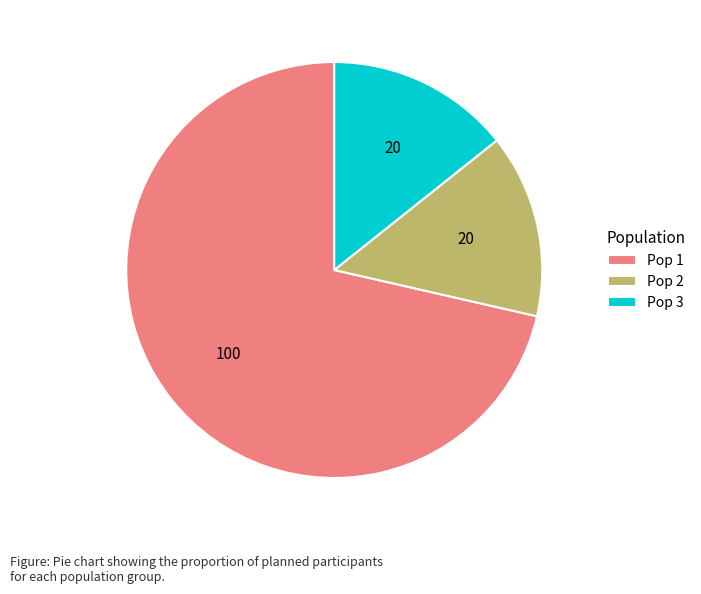

What is the largest slice in the pie chart?

Pop 1